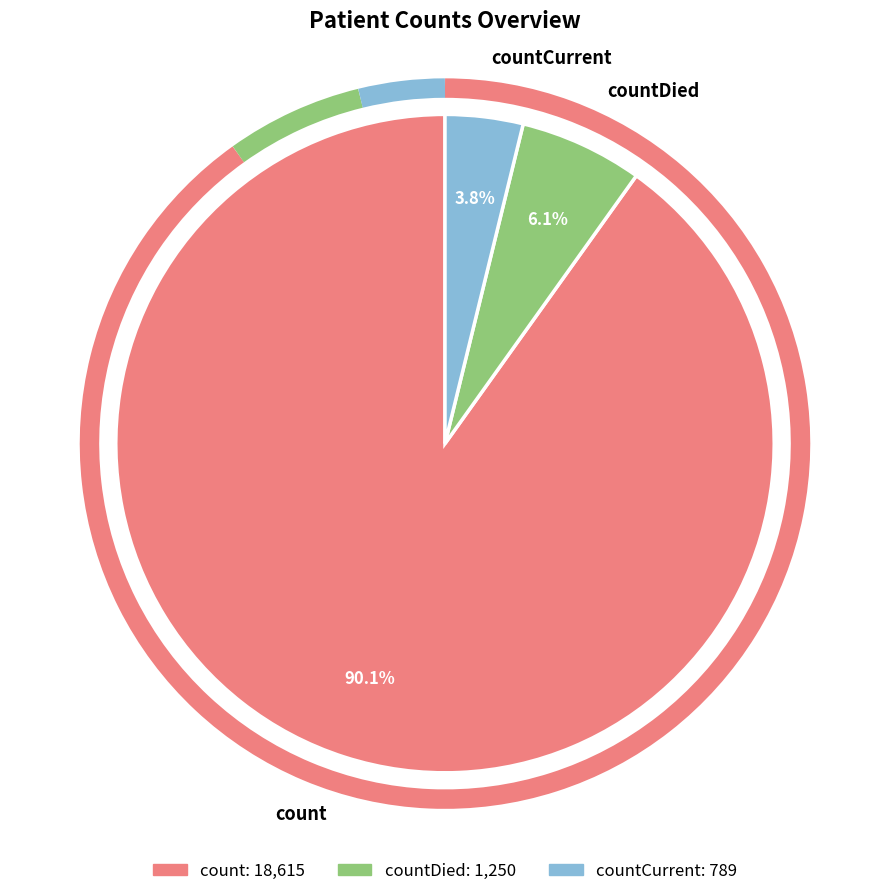

Combined, what portion of the pie is count and countCurrent?

93.9%